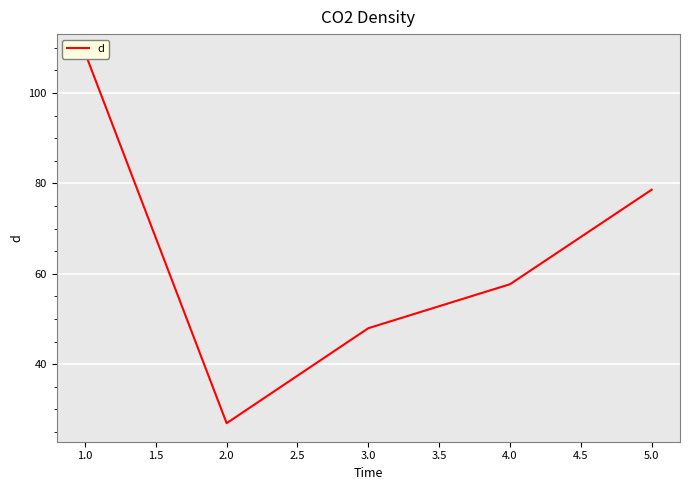

Reading left to right, extract all data points from this chart.

108.9	26.9	48.0	57.7	78.6